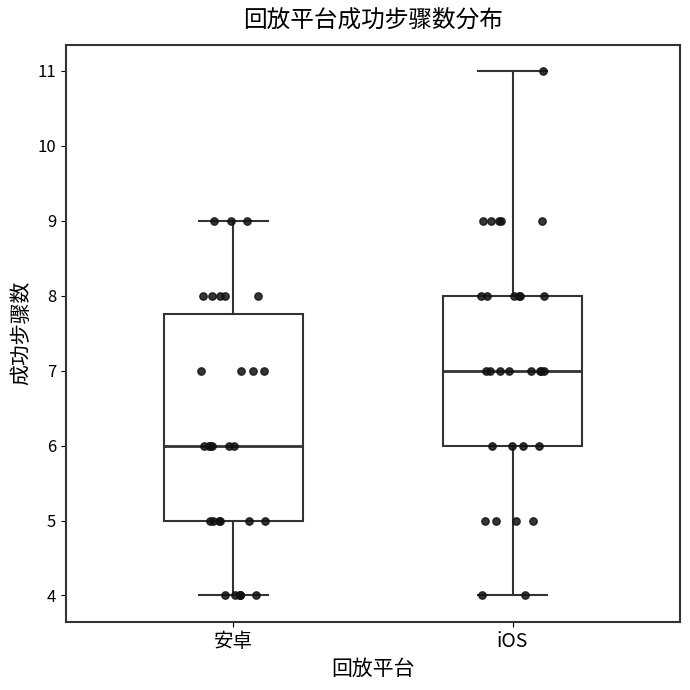

Reading left to right, read every box against the y-axis: the position of its median line, the range the box covers, and the ends of its whiskers. The values are not printed on the chart, so give them approximately, as read against the axis.

安卓: median 6.0, box 5.0 to 7.8, whiskers 4.0 to 9.0
iOS: median 7.0, box 6.0 to 8.0, whiskers 4.0 to 11.0